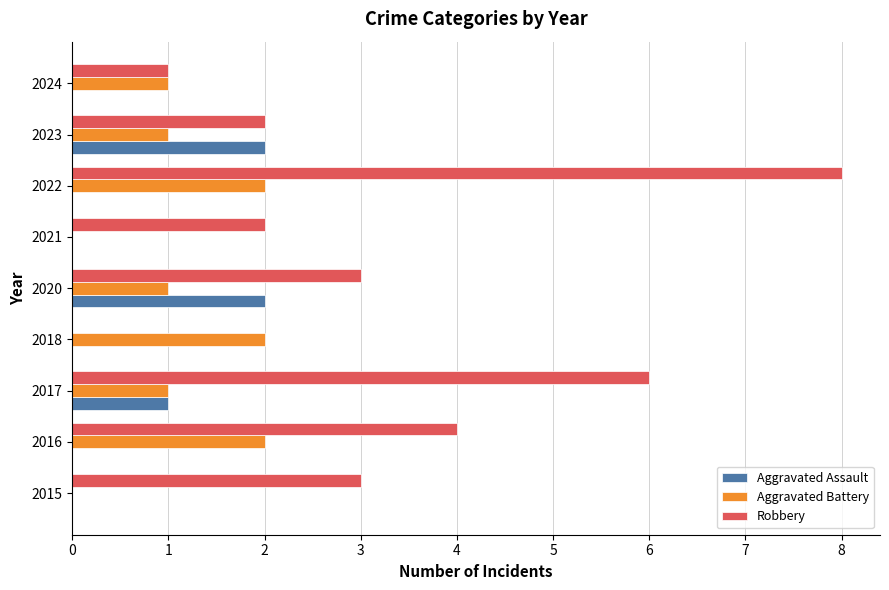

What is the total value across all series at 2020?

6